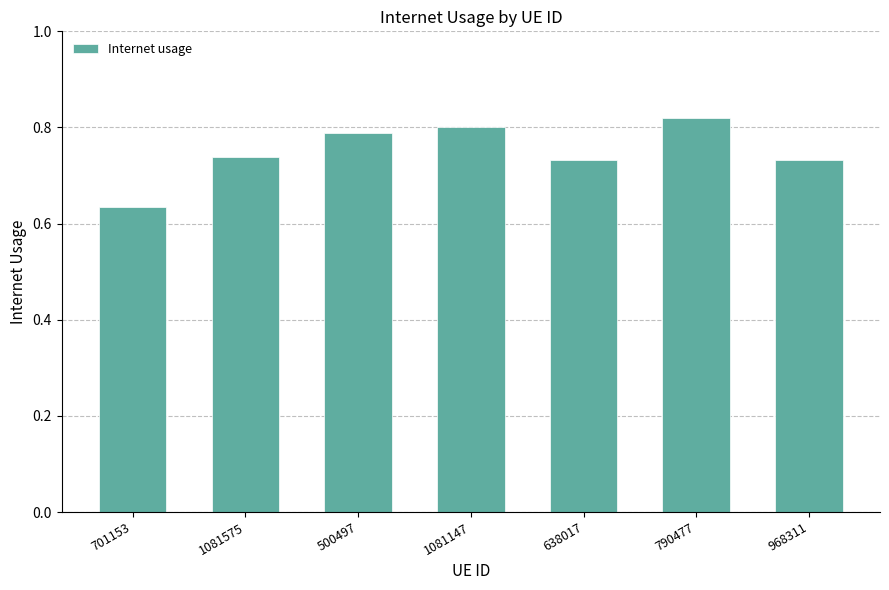

Count the values in the range 0 to 1.

7